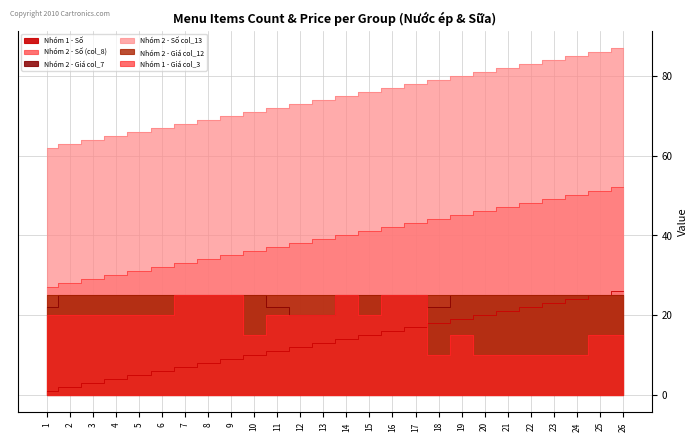

Between 24 and 4, which is larger?

24